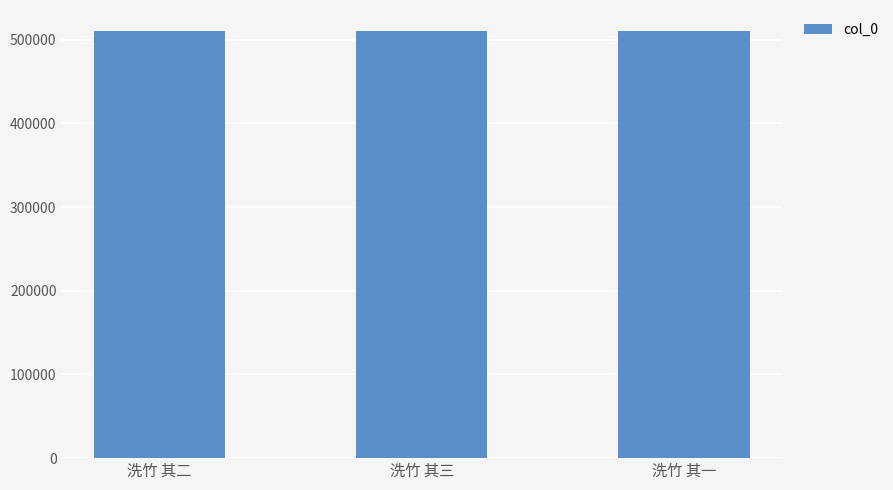

The value at 洗竹 其二 is 680668. True or false?

False